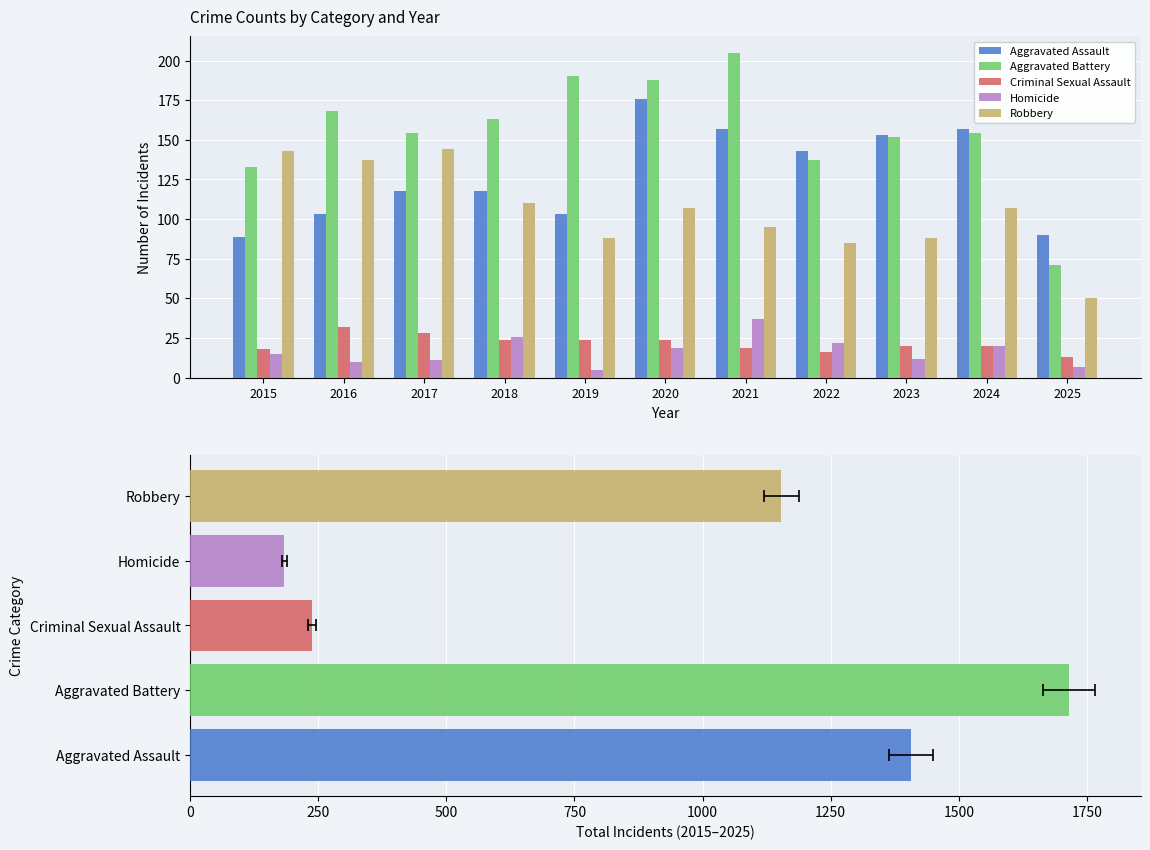

Reading left to right, list all the values displayed in this chart.

Aggravated Assault: 2015=89	2016=103	2017=118	2018=118	2019=103	2020=176	2021=157	2022=143	2023=153	2024=157	2025=90
Aggravated Battery: 2015=133	2016=168	2017=154	2018=163	2019=190	2020=188	2021=205	2022=137	2023=152	2024=154	2025=71
Criminal Sexual Assault: 2015=18	2016=32	2017=28	2018=24	2019=24	2020=24	2021=19	2022=16	2023=20	2024=20	2025=13
Homicide: 2015=15	2016=10	2017=11	2018=26	2019=5	2020=19	2021=37	2022=22	2023=12	2024=20	2025=7
Robbery: 2015=143	2016=137	2017=144	2018=110	2019=88	2020=107	2021=95	2022=85	2023=88	2024=107	2025=50